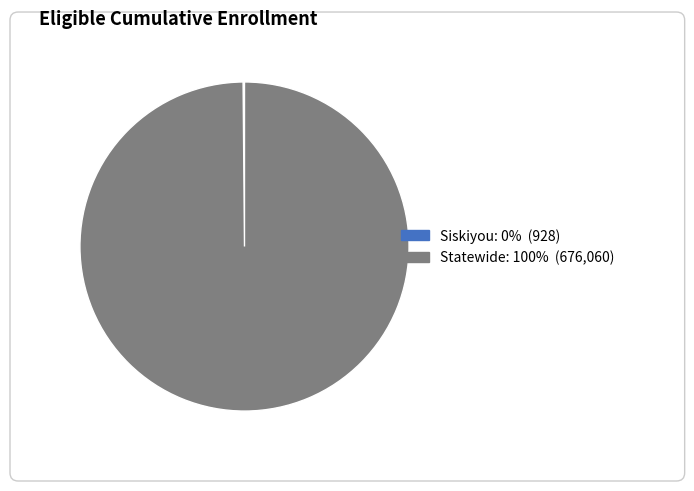

The Statewide slice represents 100% of the pie. True or false?

True